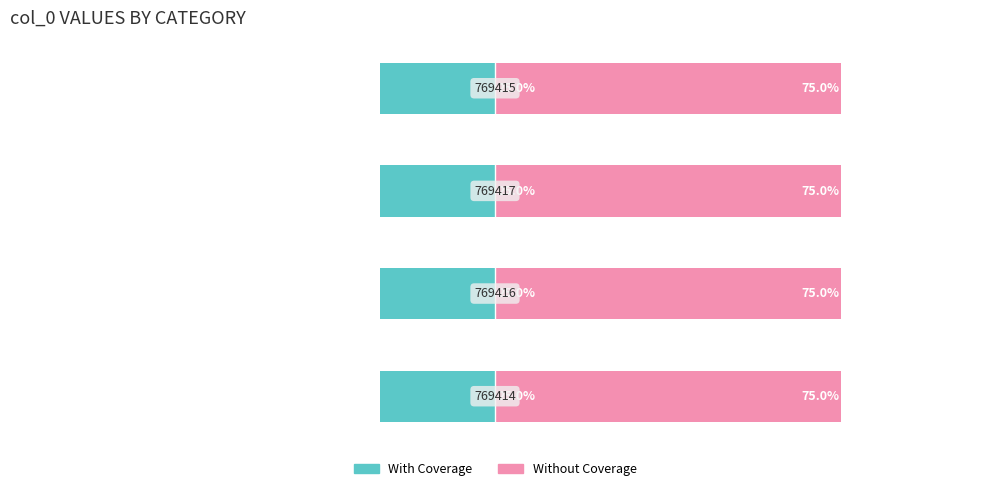

List the series in order of their peak value, highest first.

Without Coverage, With Coverage